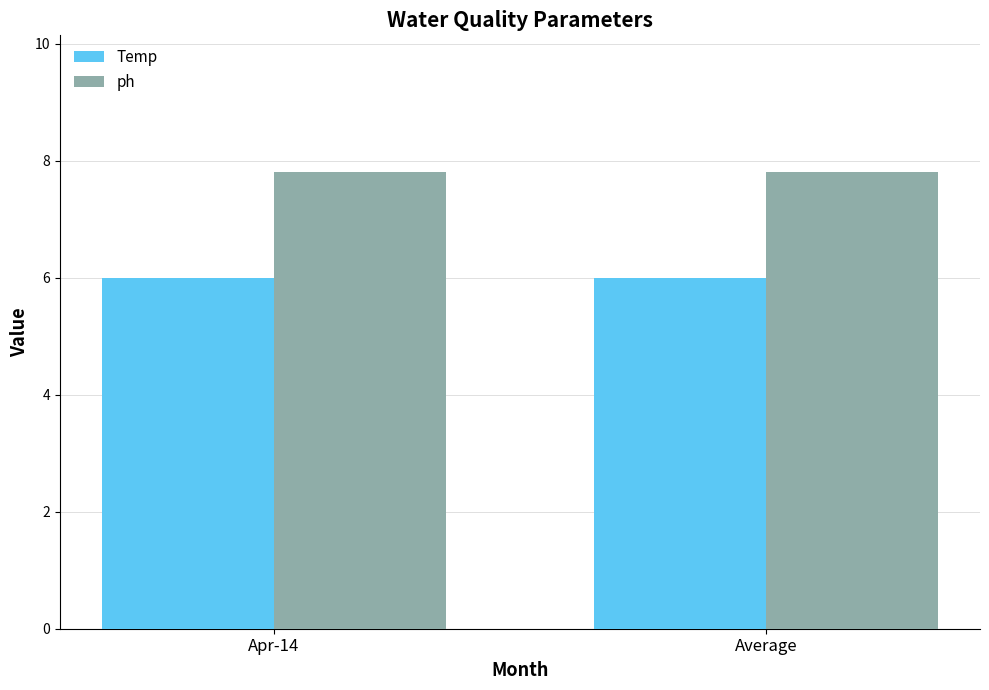

What is the sum of the ph values at Apr-14 and Average?

15.6